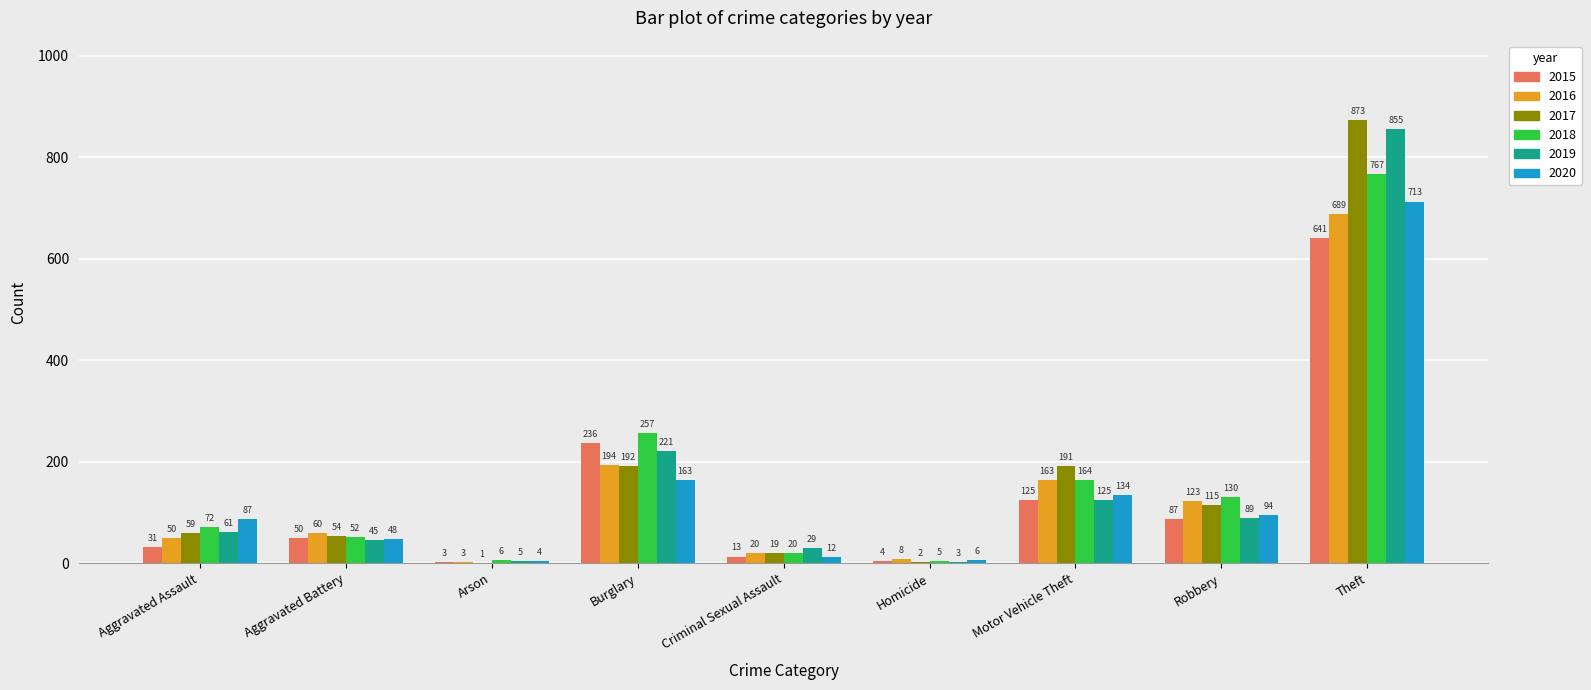

Is the value of 2015 at Burglary greater than the value of 2020 at Arson?

Yes